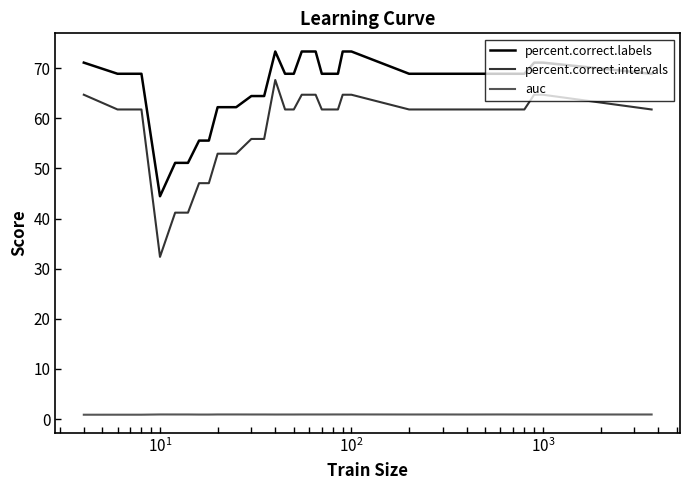

True or false: percent.correct.labels and auc cross at least once.

False